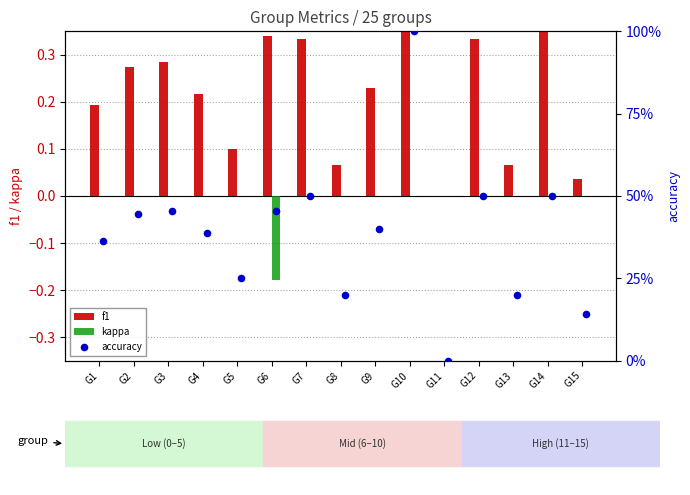

At which category is the sum across all series the highest?

G10